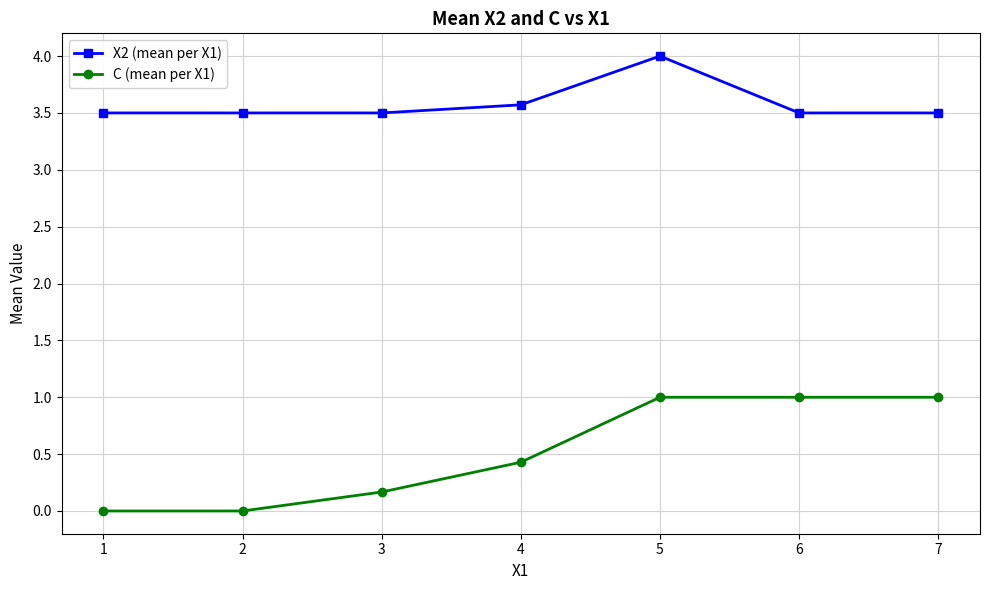

What are all the series names shown in the legend?

X2 (mean per X1), C (mean per X1)